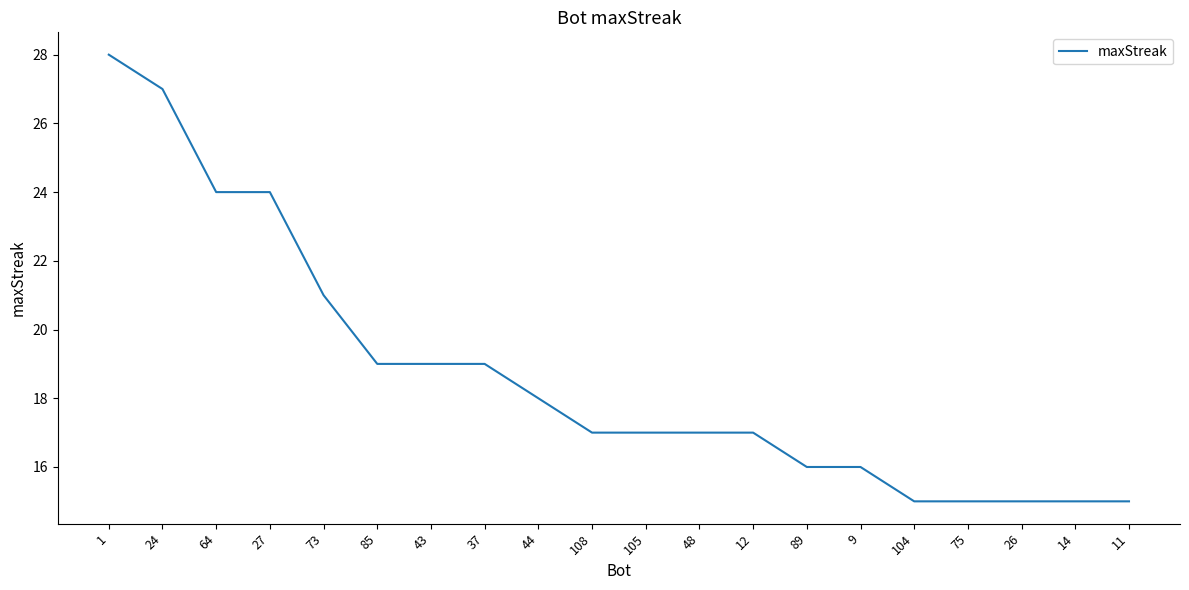

Which category has the highest value across all series?

1